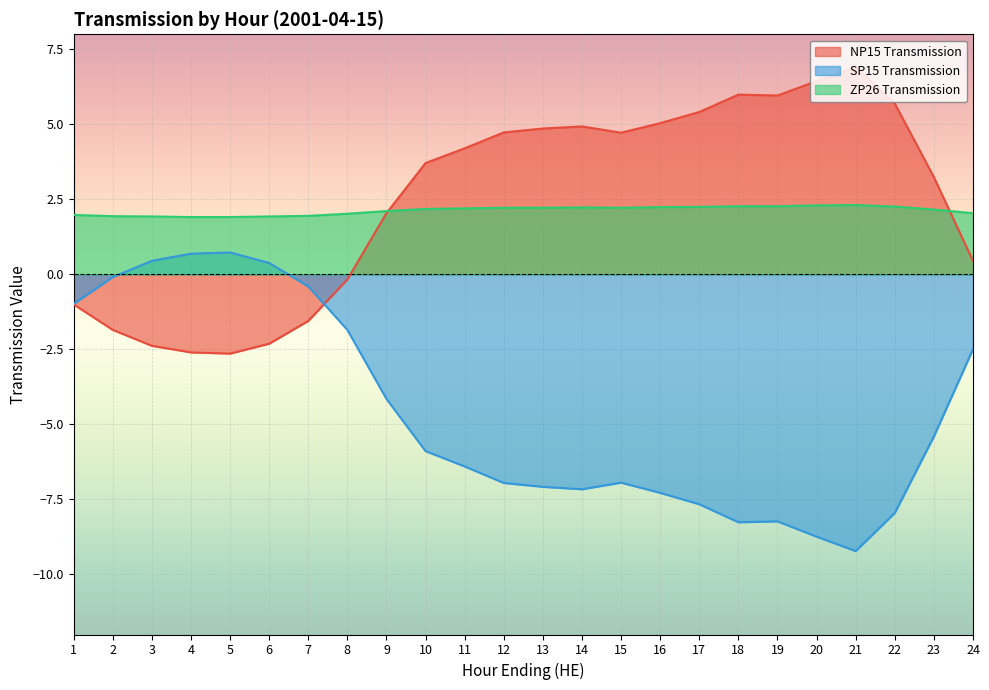

Is the value of SP15 Transmission at 24 greater than the value of ZP26 Transmission at 7?

No